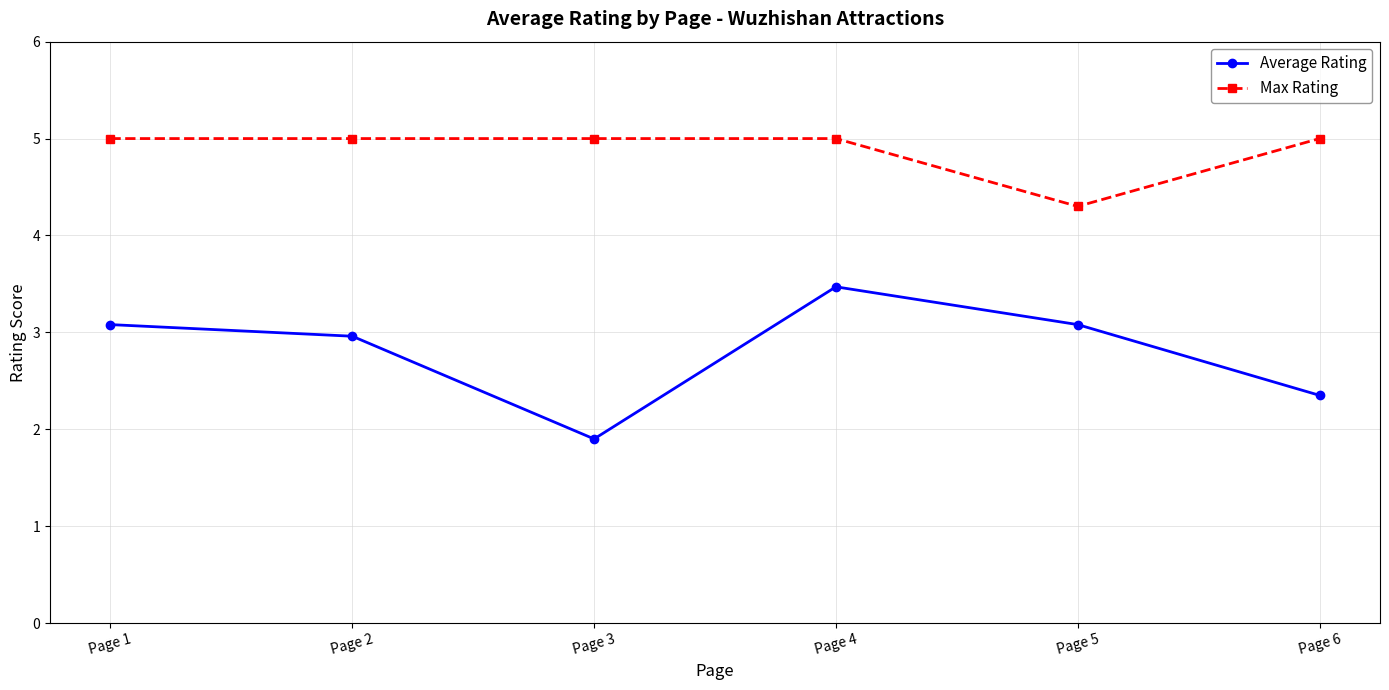

Reading left to right, transcribe all the data shown in this chart.

Average Rating: Page 1=3.1	Page 2=3.0	Page 3=1.9	Page 4=3.5	Page 5=3.1	Page 6=2.4
Max Rating: Page 1=5.0	Page 2=5.0	Page 3=5.0	Page 4=5.0	Page 5=4.3	Page 6=5.0